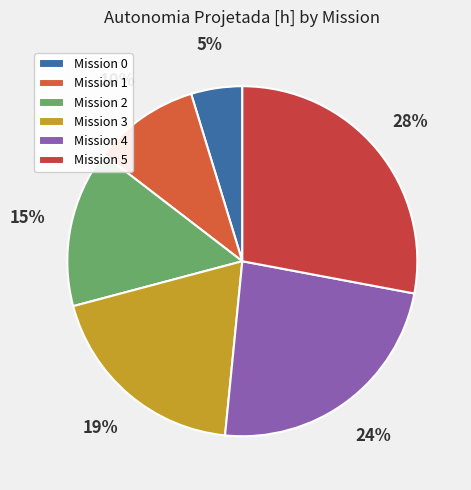

How many slices are in this pie chart?

6